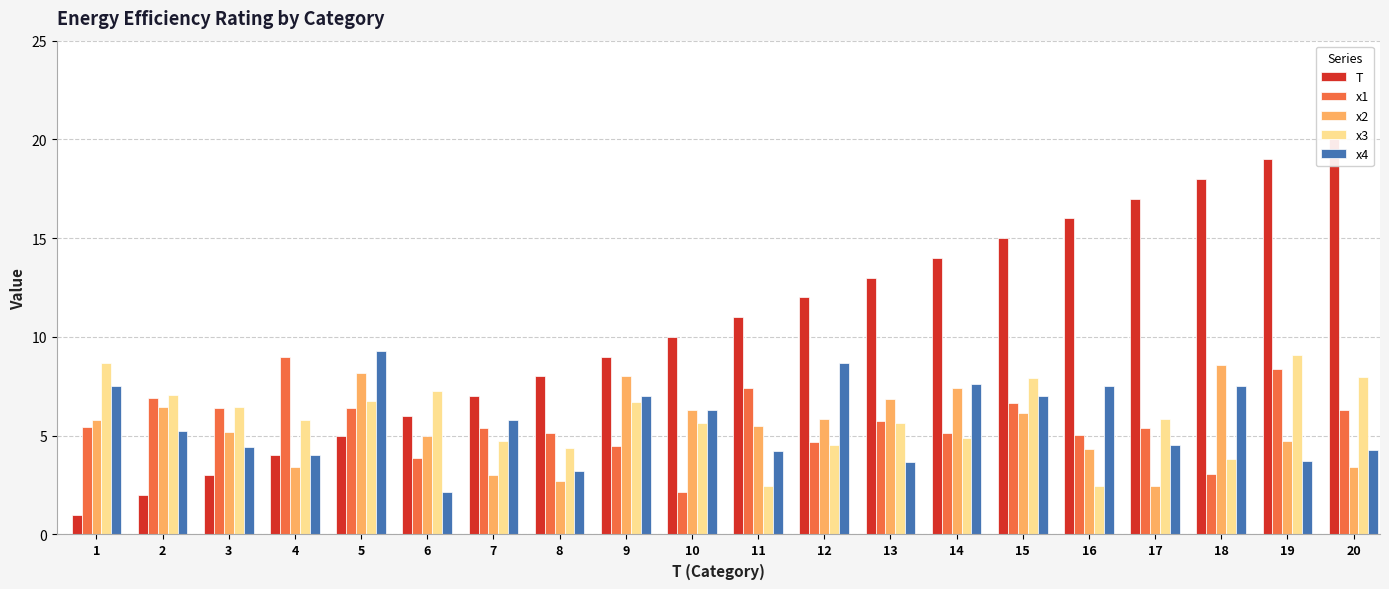

At which category is the sum across all series the highest?

19